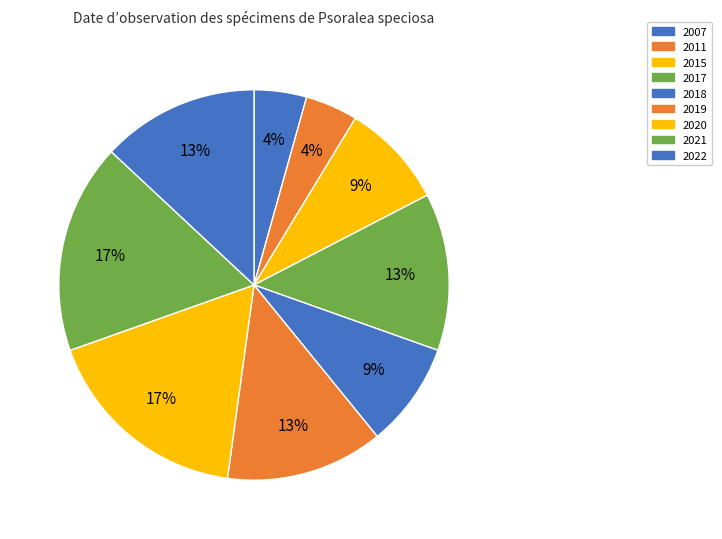

To the nearest percent, what is the difference between the largest and smallest slice percentages?

13%